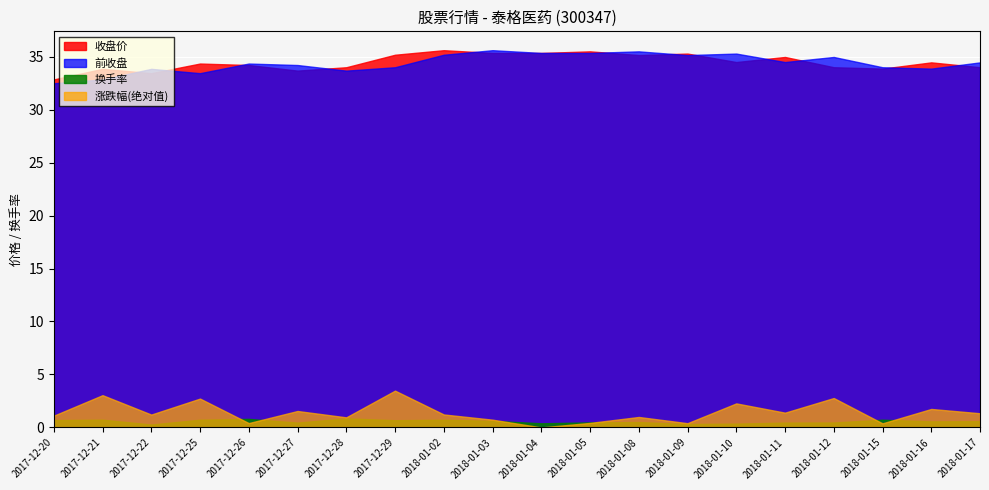

Is the value of 涨跌幅 at 2017-12-25 greater than the value of 收盘价 at 2017-12-29?

No